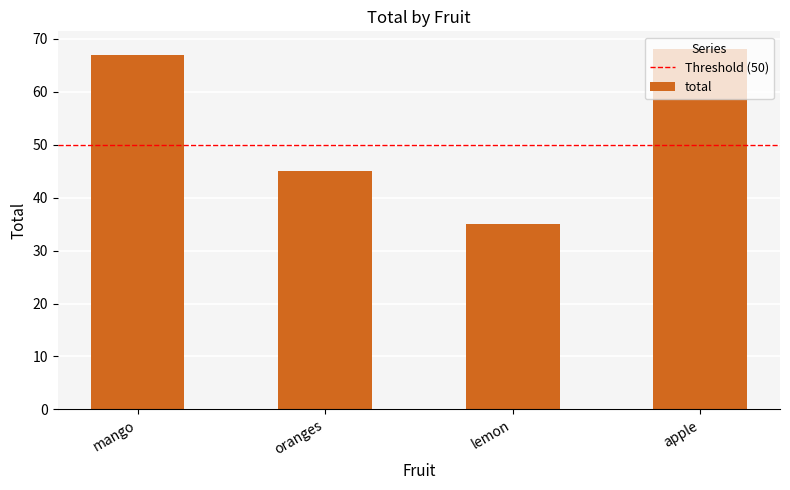

Reading left to right, extract all data points from this chart.

67	45	35	68